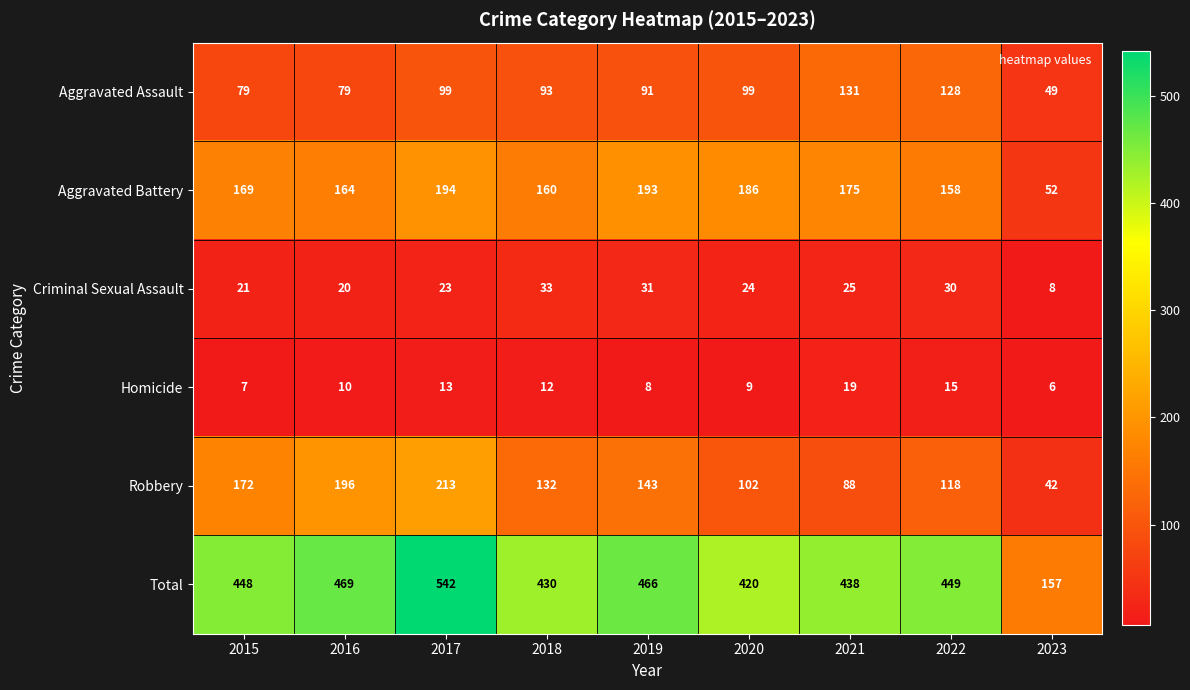

At which label is Aggravated Battery closest to 123?

2022